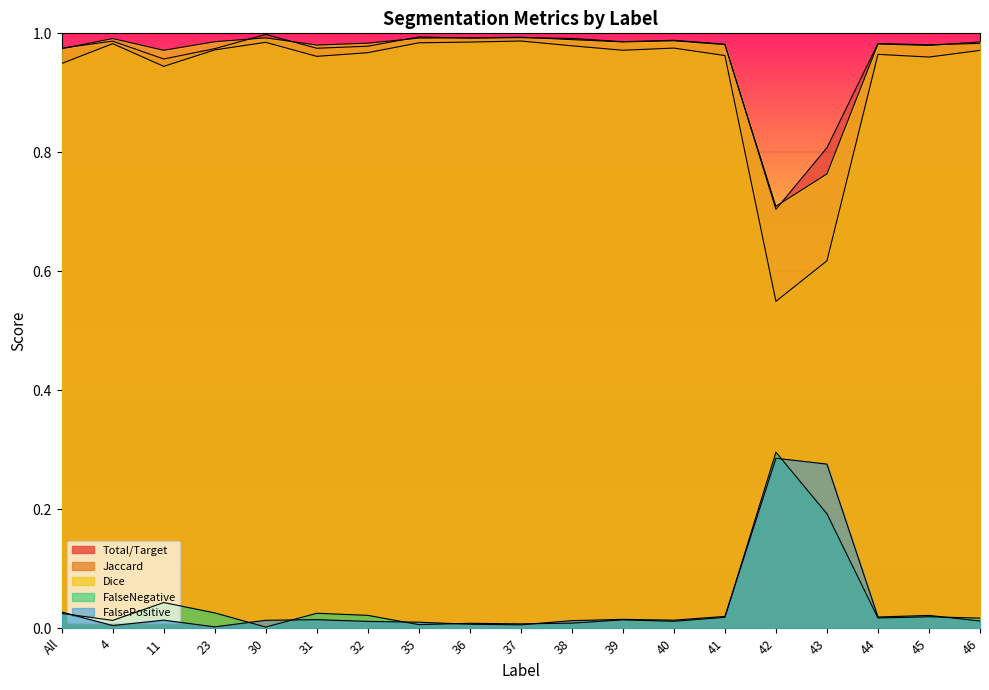

What are all the series names shown in the legend?

Total/Target, Jaccard, Dice, FalseNegative, FalsePositive